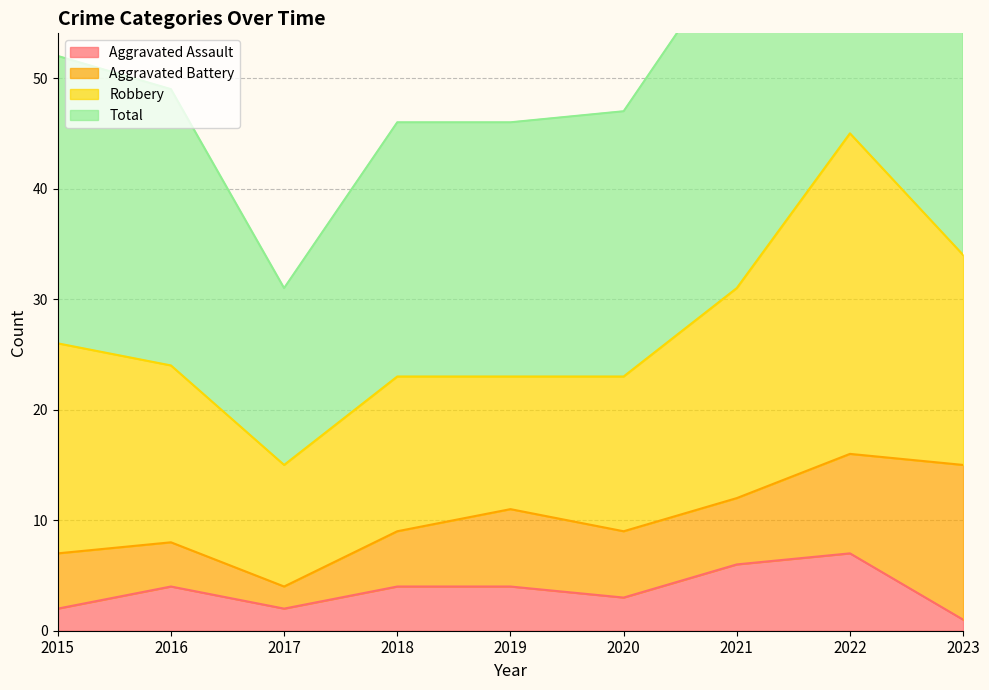

True or false: Aggravated Assault and Total cross at least once.

False